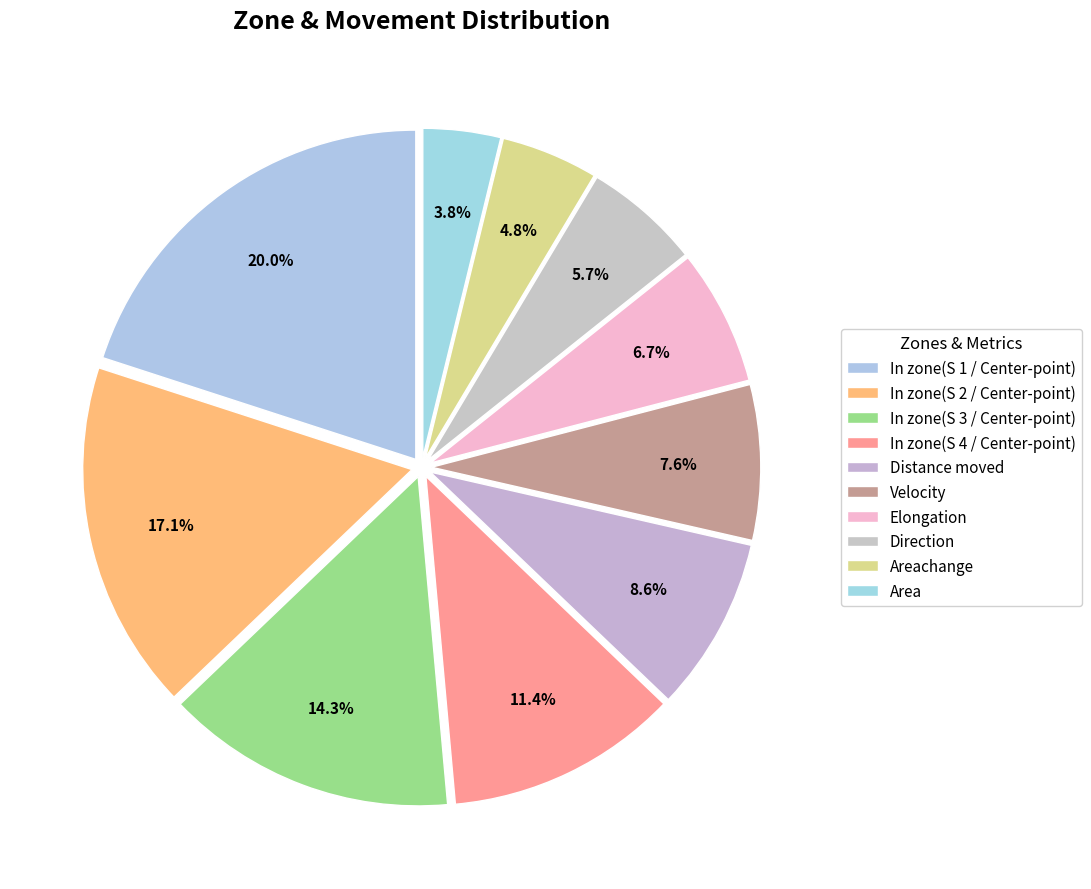

How many segments does this pie chart have?

10